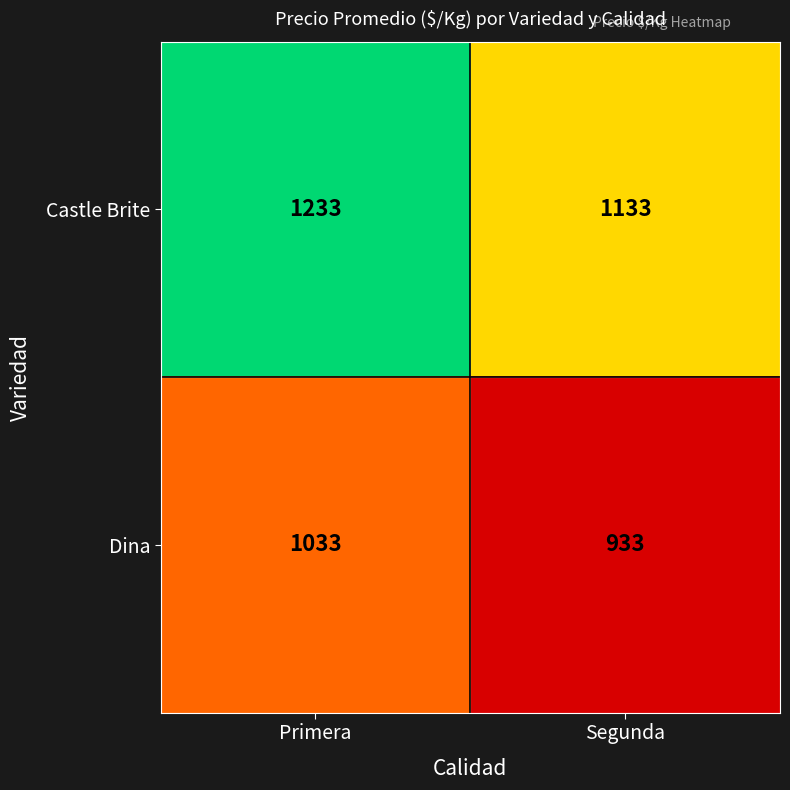

At Segunda, list the series in order from largest to smallest.

Castle Brite, Dina